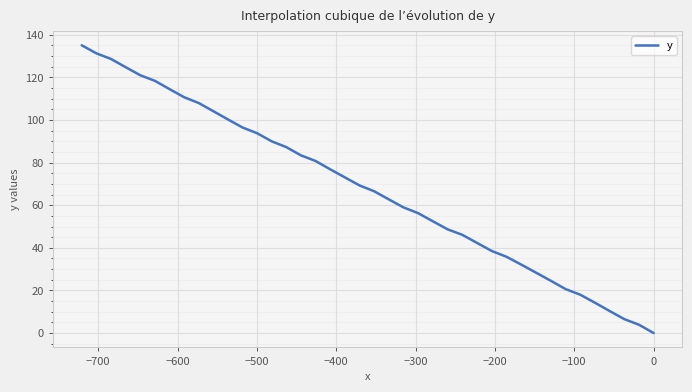

How many series are shown in this chart?

1